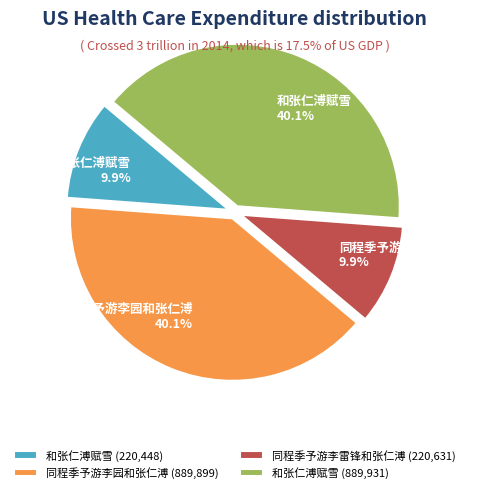

Which has a higher value, 和张仁溥赋雪 (220,448) or 同程季予游李园和张仁溥 (889,899)?

同程季予游李园和张仁溥 (889,899)